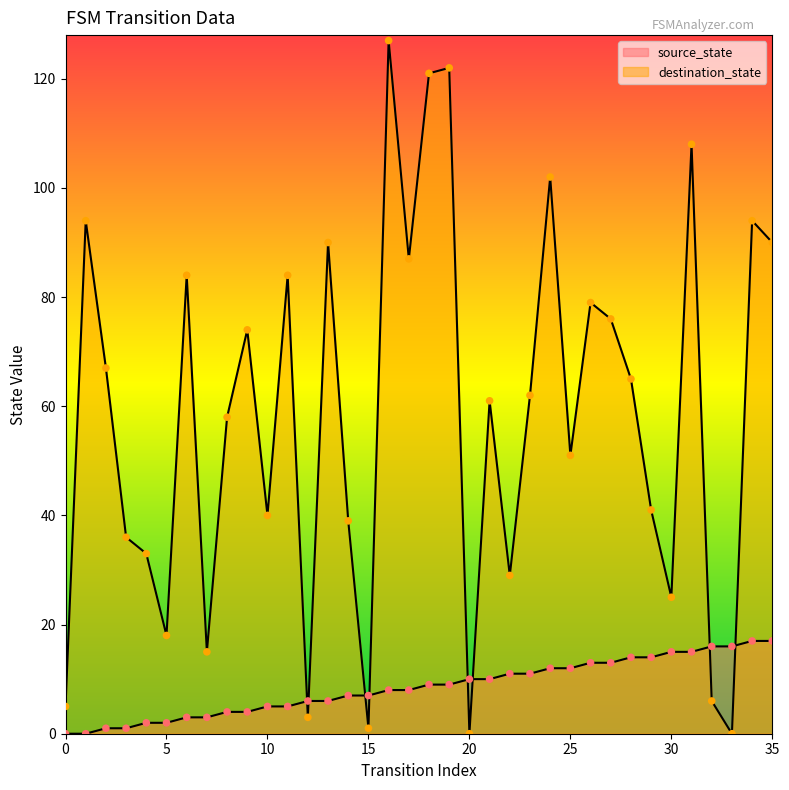

Which series reaches the maximum Y coordinate?

destination_state